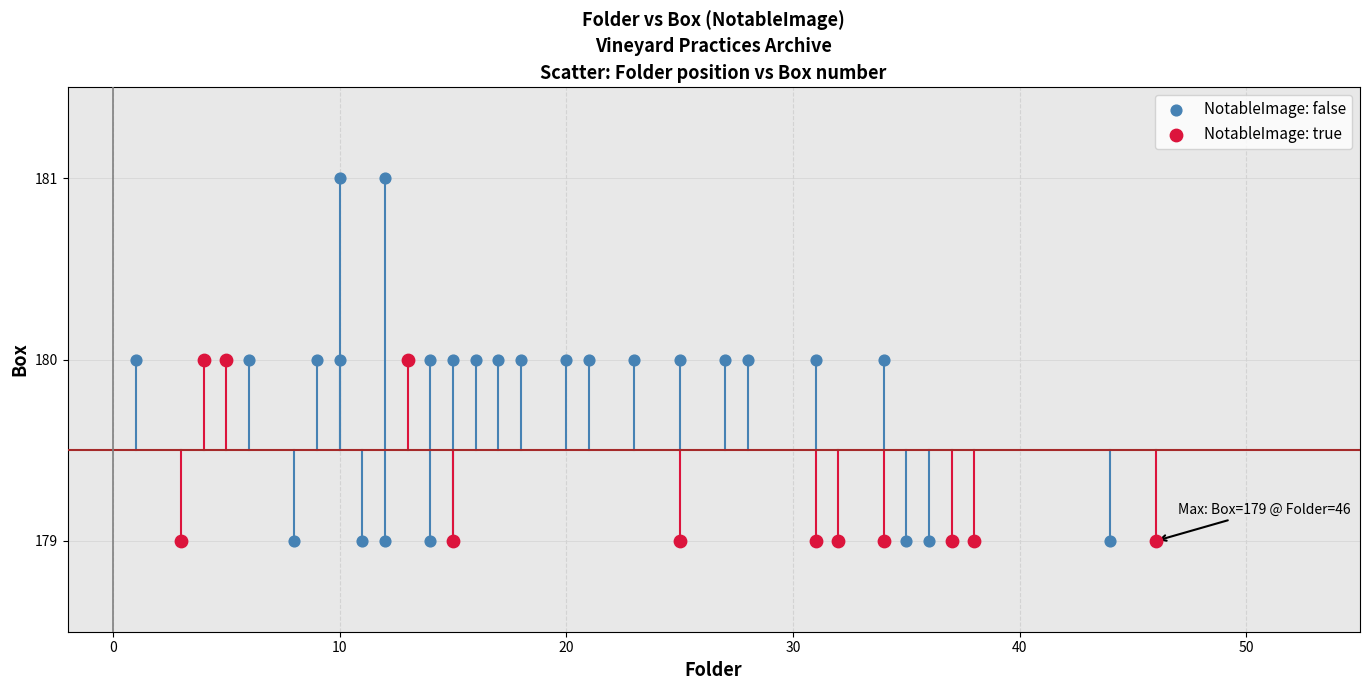

Which series reaches the maximum Y coordinate?

NotableImage: false